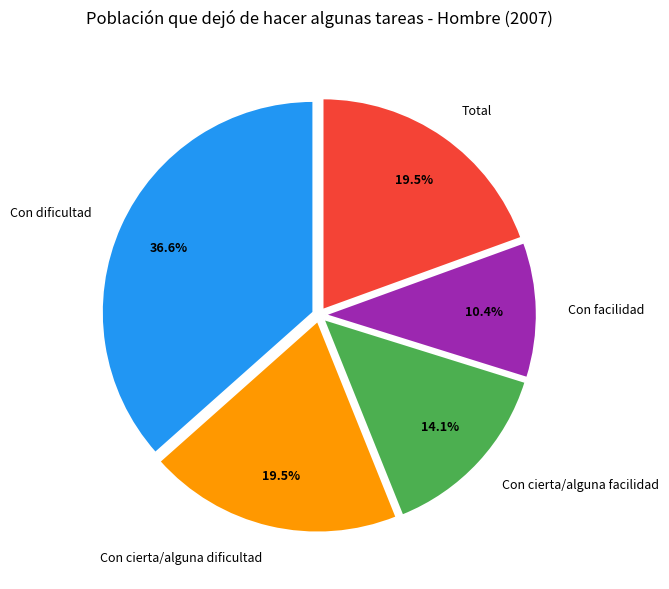

Is there a majority slice in this chart?

No